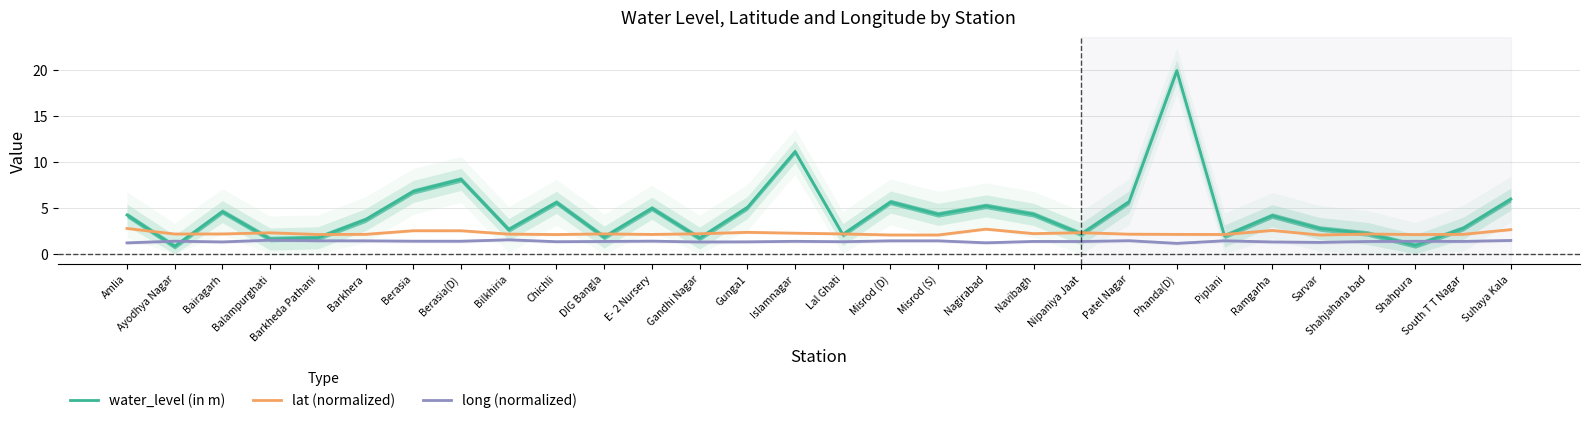

What is the average value of the water_level (in m) series?

4.5